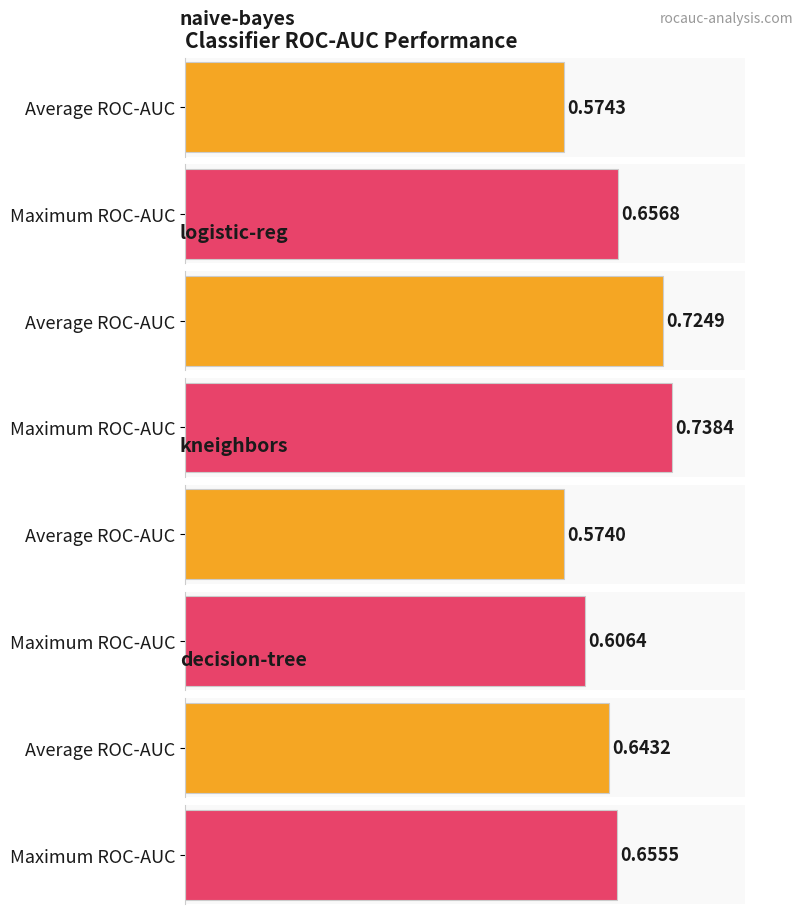

How many bars are there in each group?

4